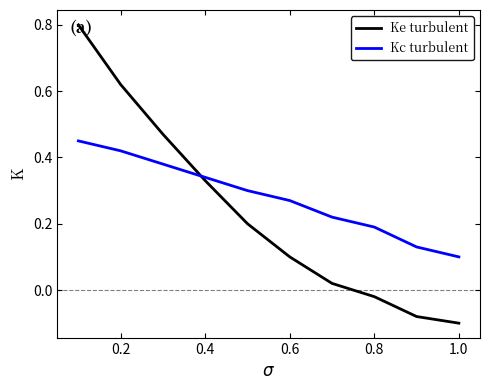

What is the difference between the maximum and minimum values in the Ke turbulent series?

0.9